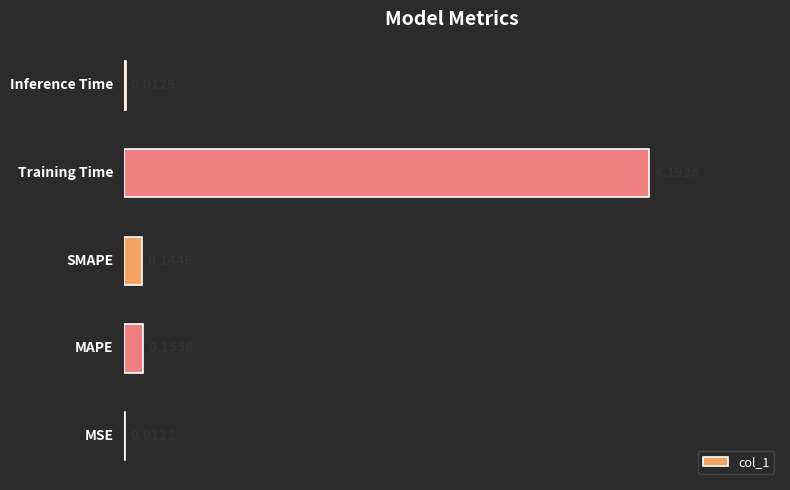

What is the sum of all values?

4.5